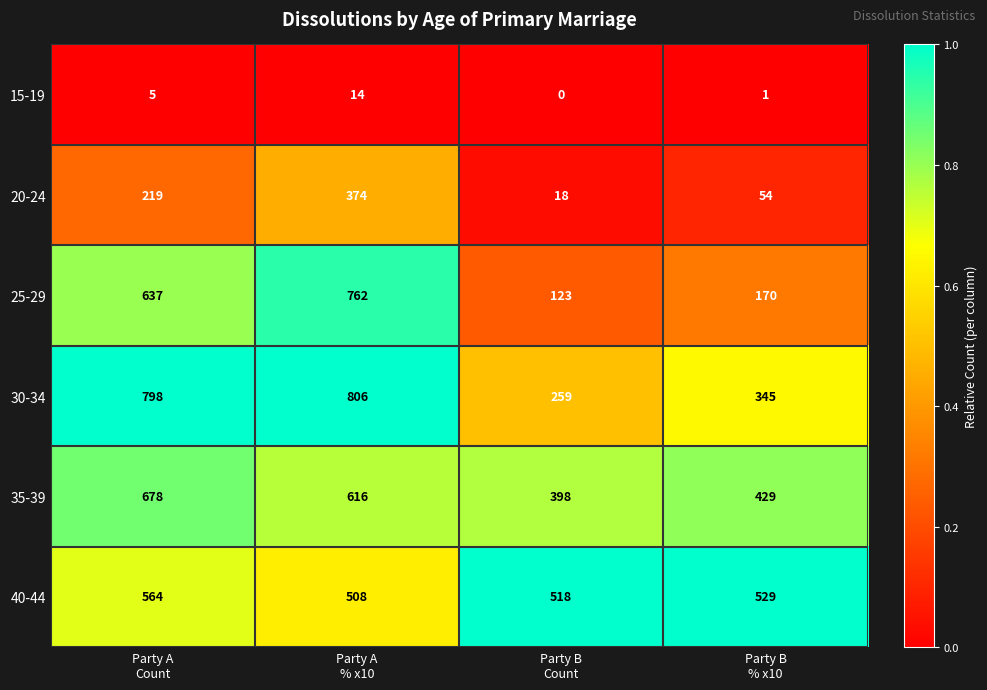

At how many categories does at least one series exceed 59?

4